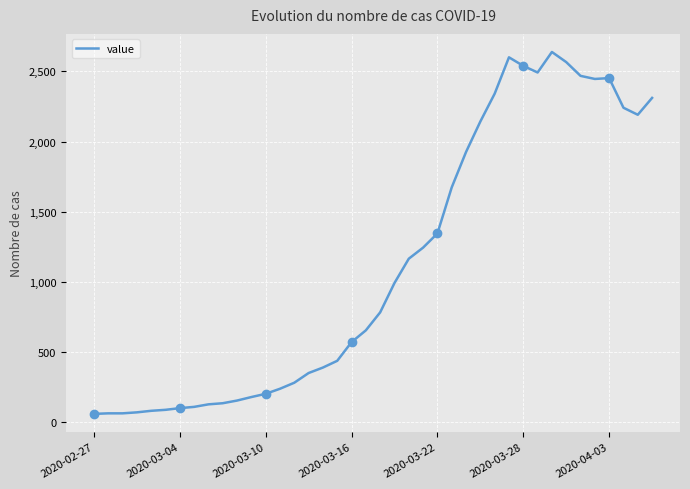

What is the minimum value shown in the chart?

61